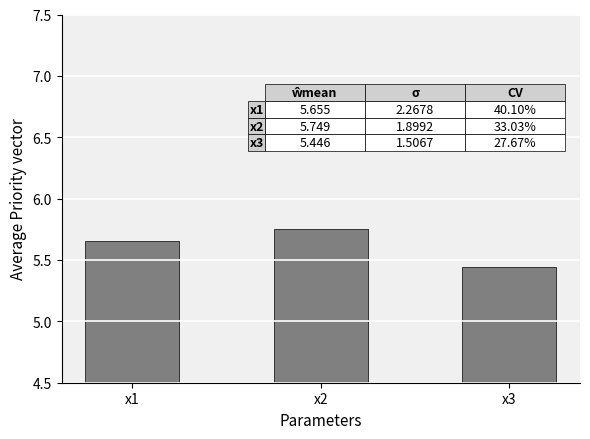

What is the change in value from x1 to x2?

+0.1